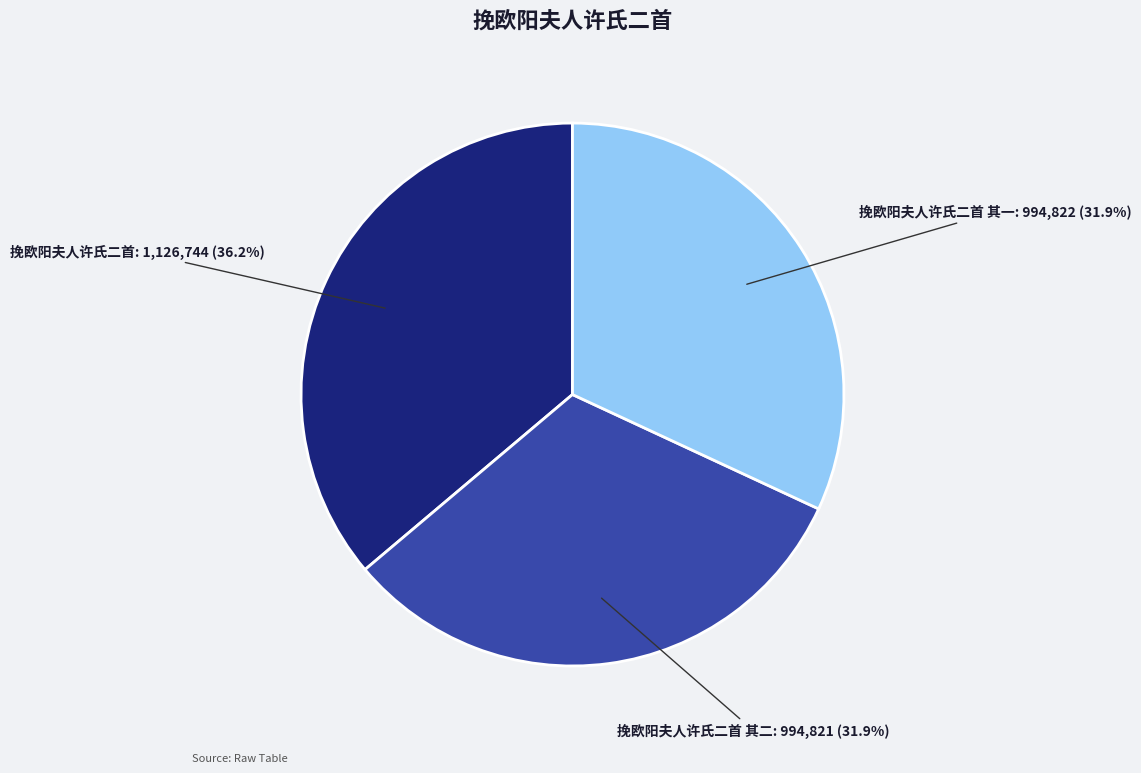

Does 挽欧阳夫人许氏二首 represent more than half of the total?

No